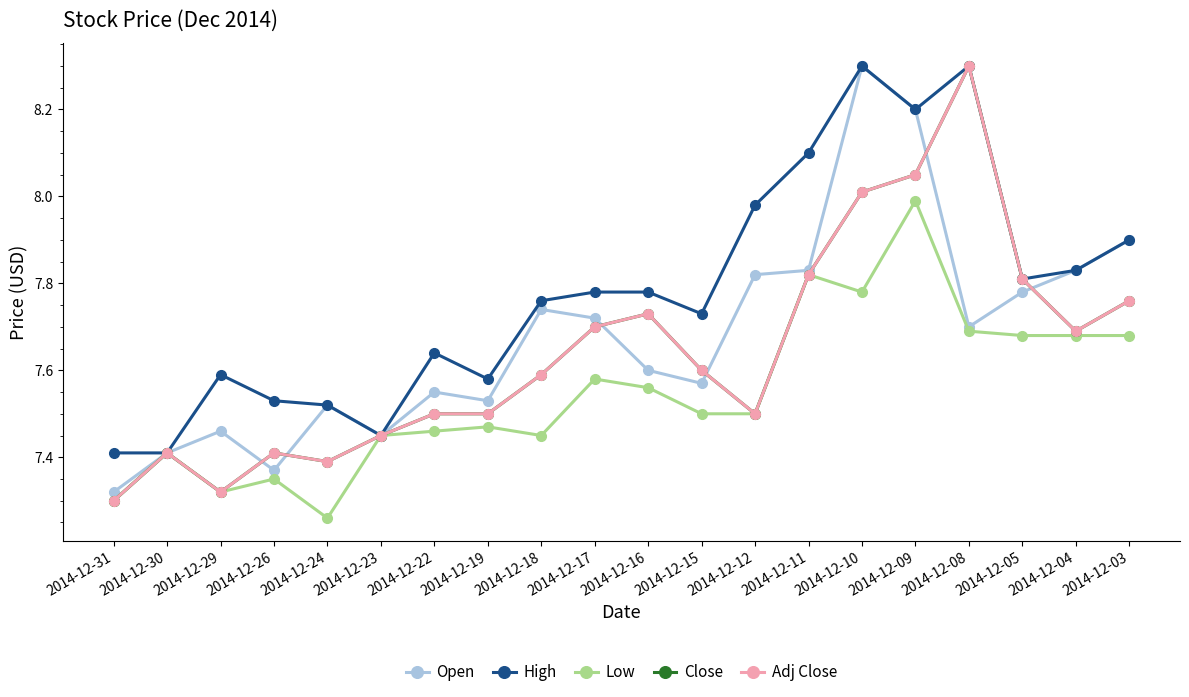

Is this an area chart (filled region under the line)?

No